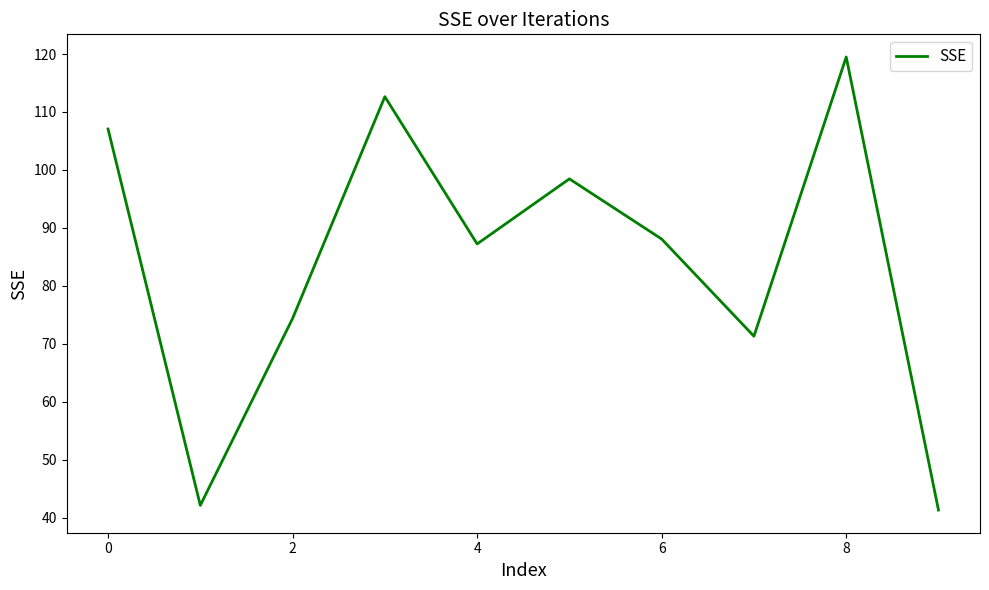

Reading left to right, transcribe all the data shown in this chart.

107.1	42.1	74.4	112.6	87.2	98.5	88.1	71.3	119.5	41.3